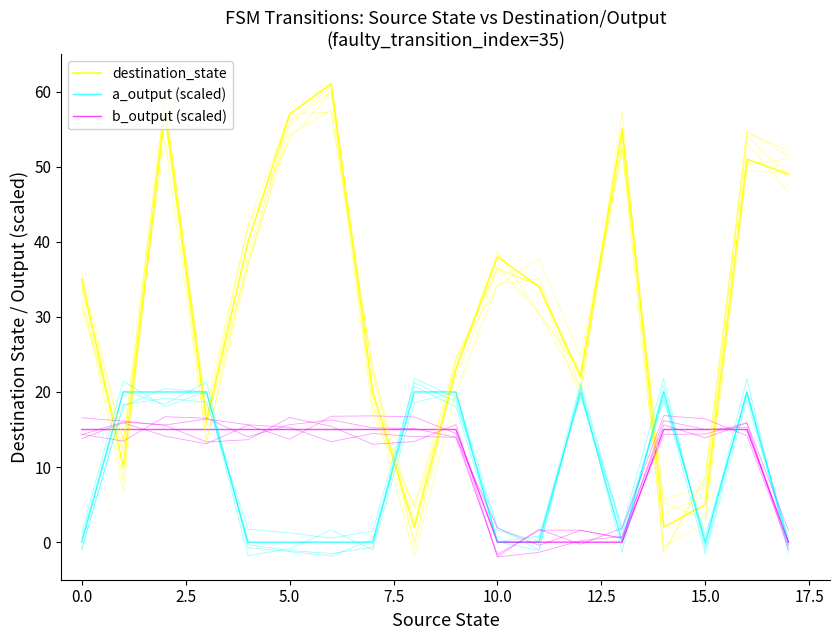

What are all the series names shown in the legend?

destination_state, a_output (scaled), b_output (scaled)